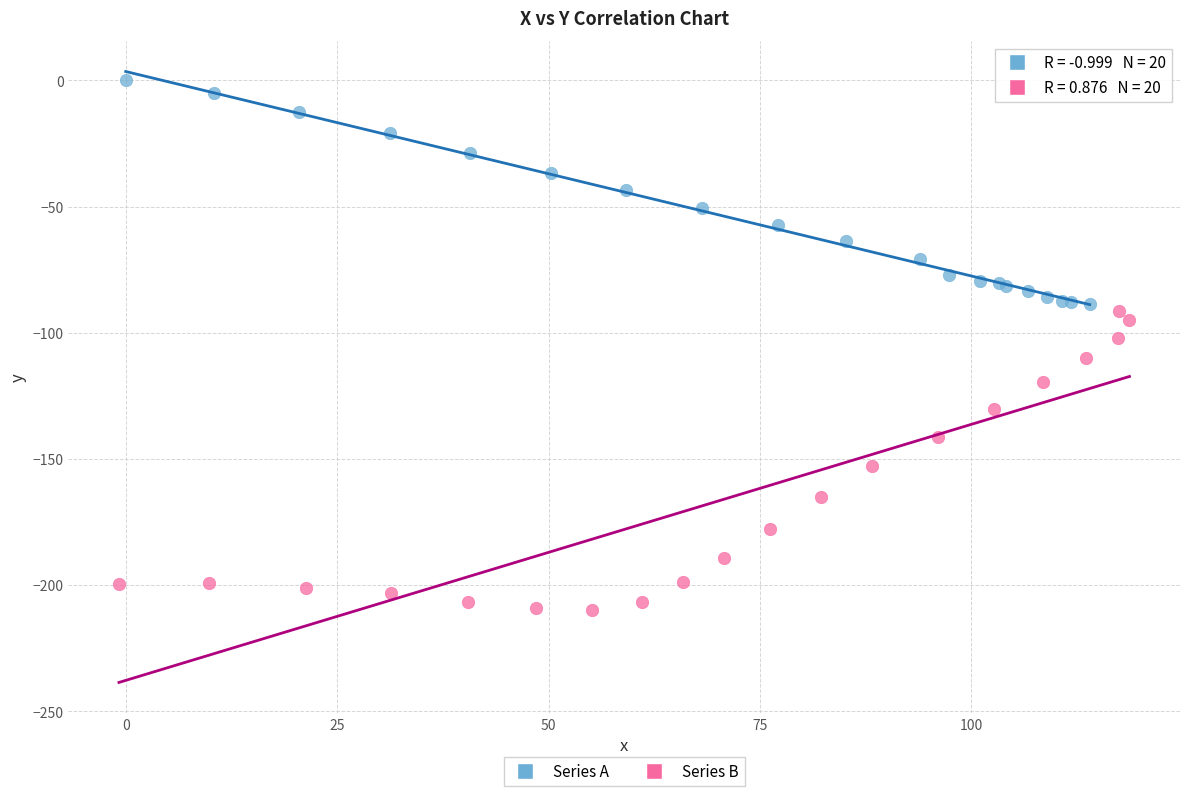

Which series contains the highest Y value?

Series A